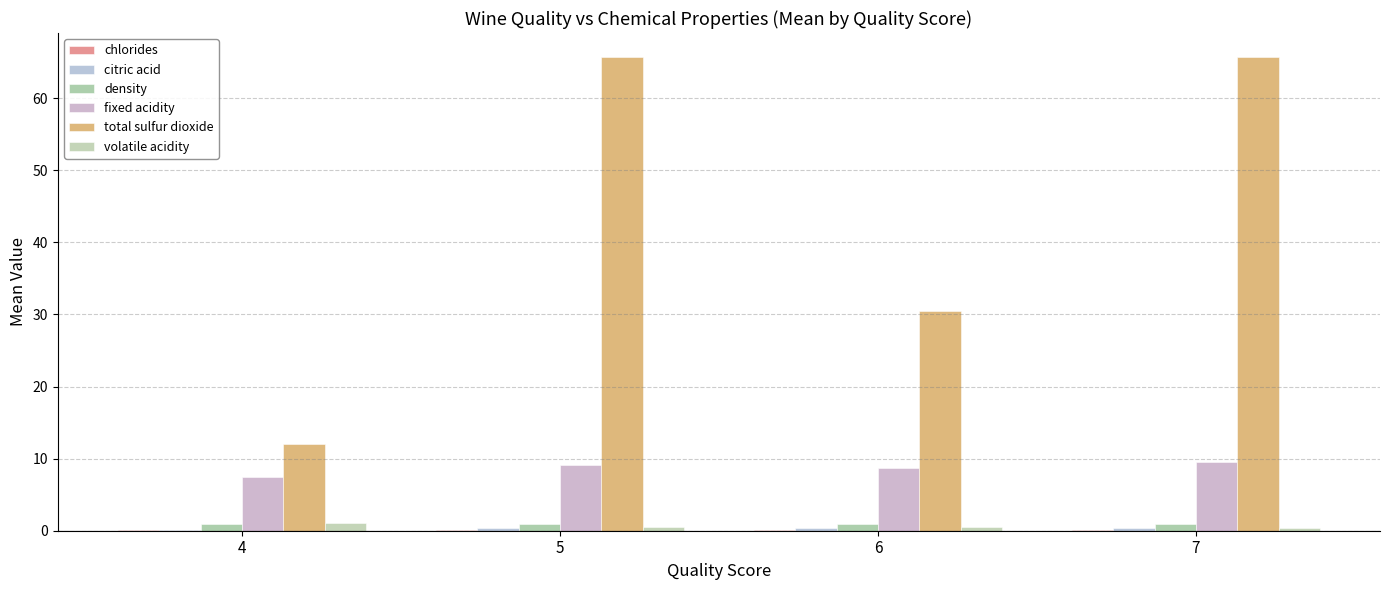

Which series has the largest total across all categories?

total sulfur dioxide